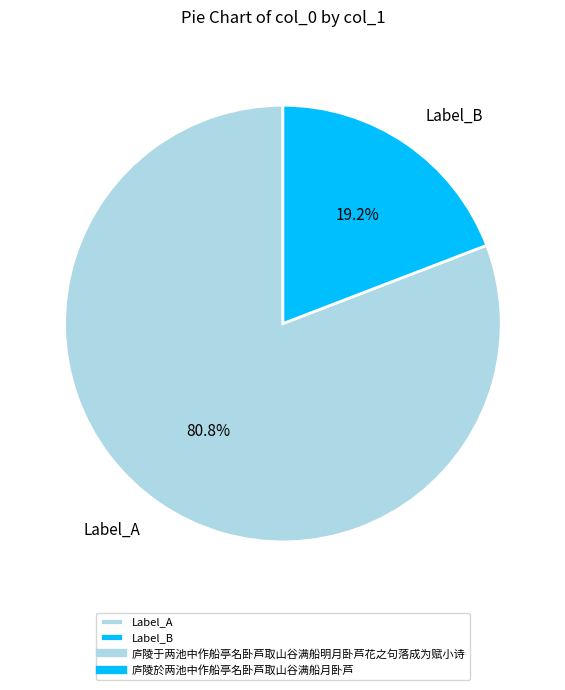

Do Label_A and Label_B together represent more than half of the pie?

Yes